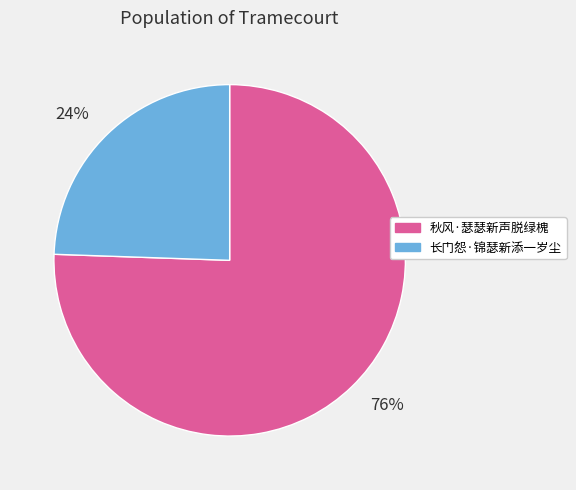

True or false: 长门怨·锦瑟新添一岁尘 accounts for 32% of the total.

False